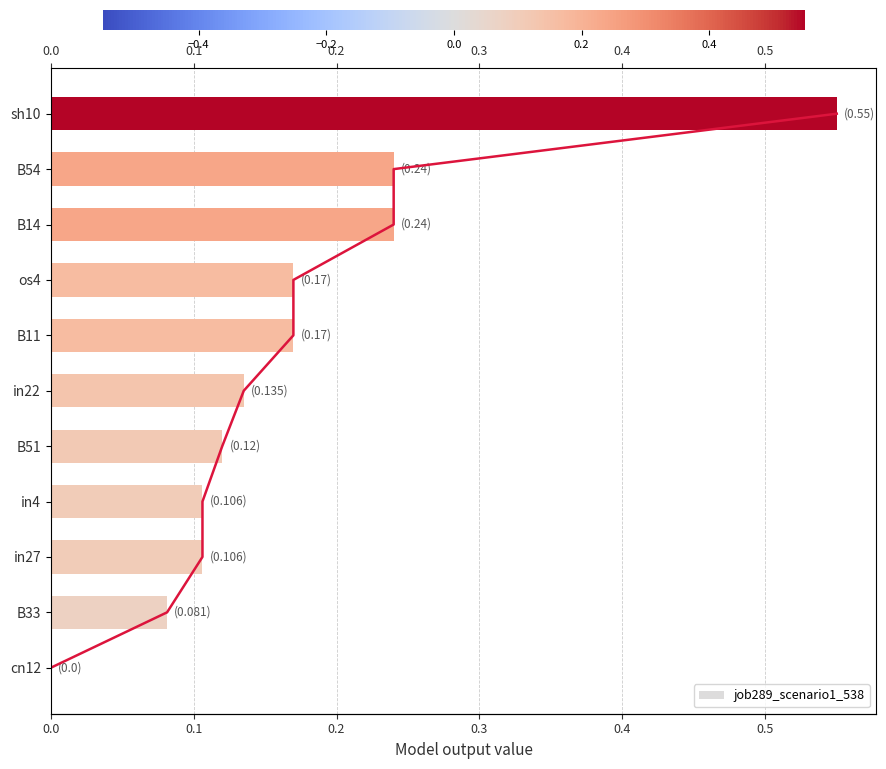

What is the average value?

0.2